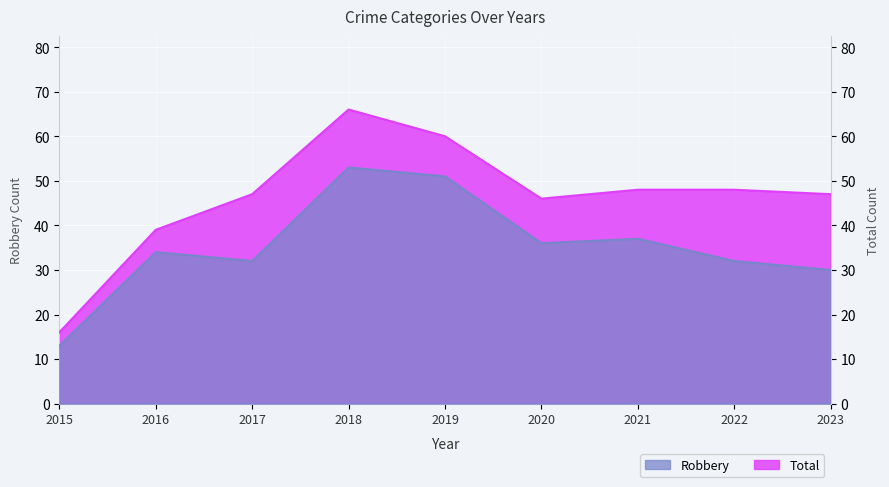

Does the chart display data point markers on the line(s)?

No